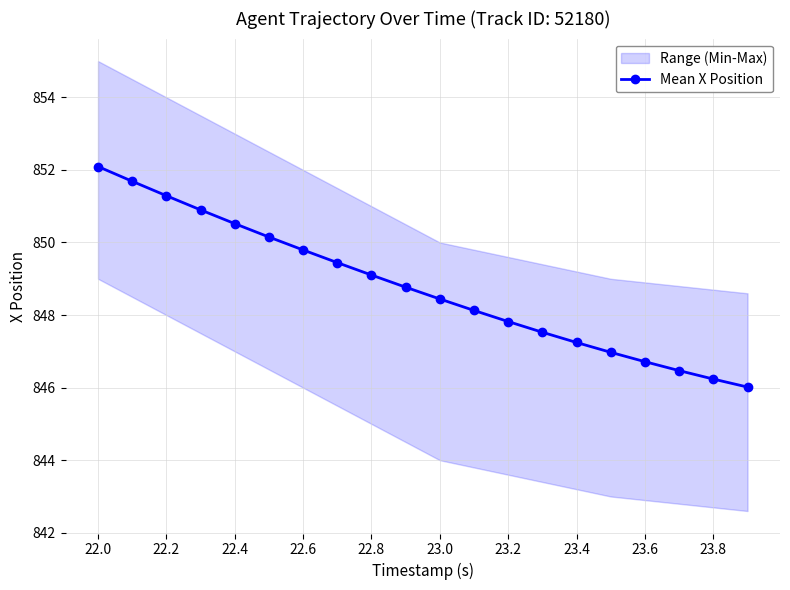

True or false: Mean X Position has a value of 849.8 at 22.6.

True